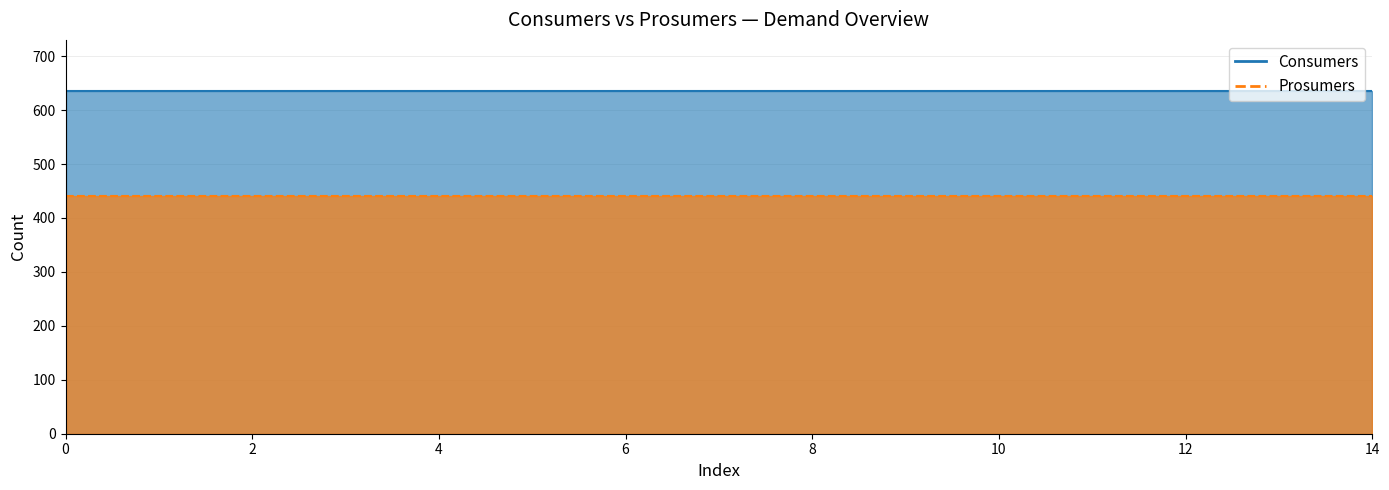

Is the value of Prosumers at 4 greater than the value of Consumers at 4?

No